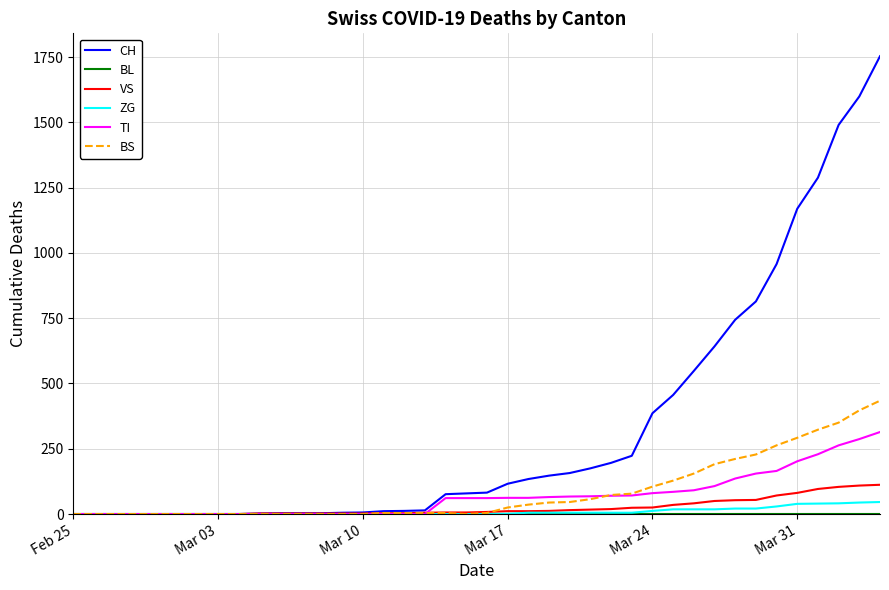

What is the maximum value shown in the chart?

1753